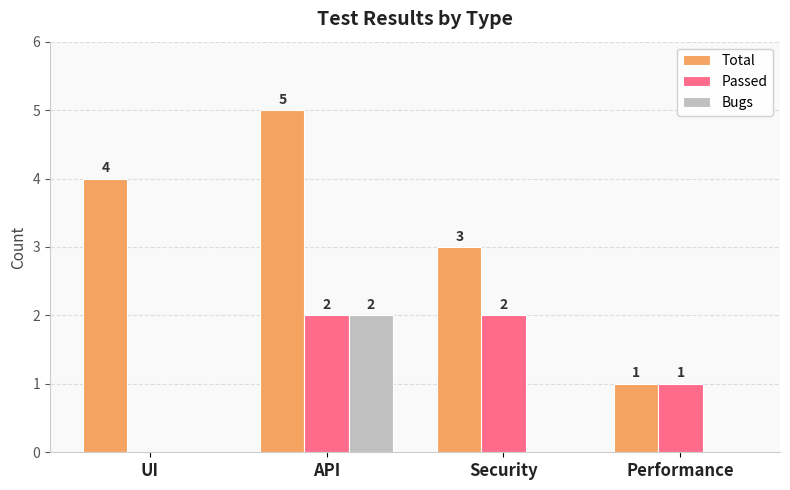

Which series has the largest total across all categories?

Total